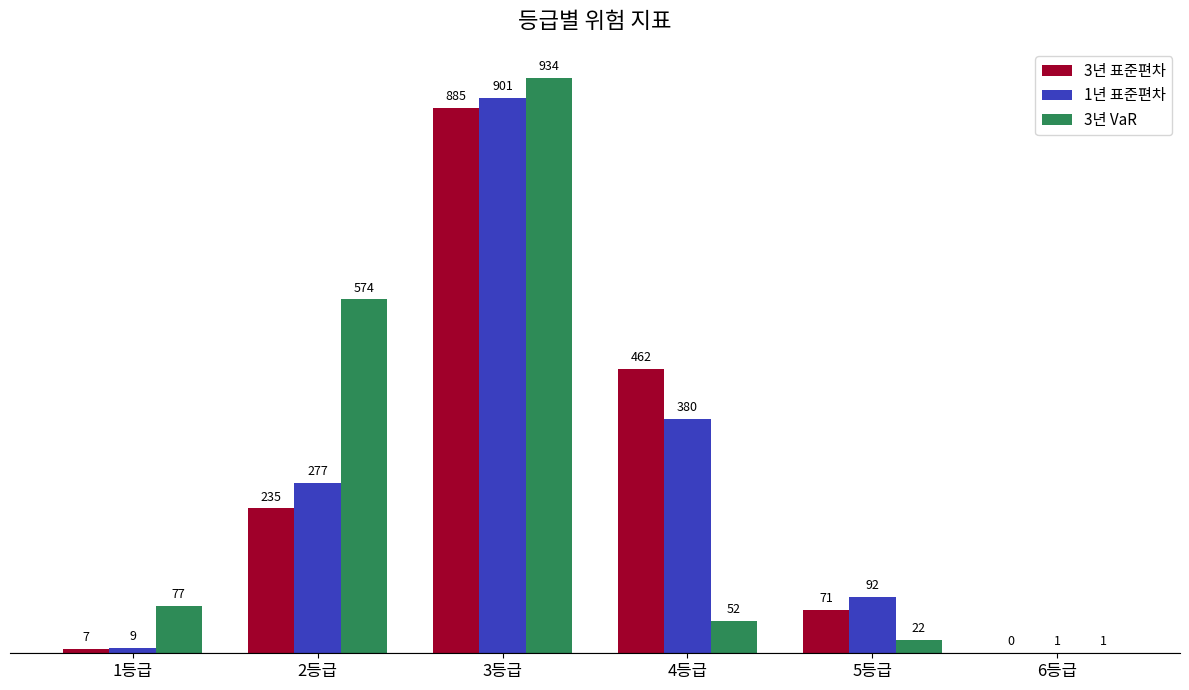

Read the 3년 표준편차 value at 5등급.

71